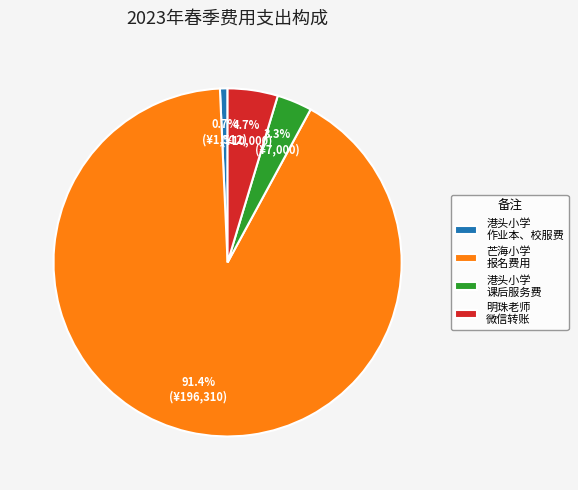

Rank the categories by value from lowest to highest.

港头小学 作业本、校服费, 港头小学 课后服务费, 明珠老师 微信转账, 芒海小学 报名费用